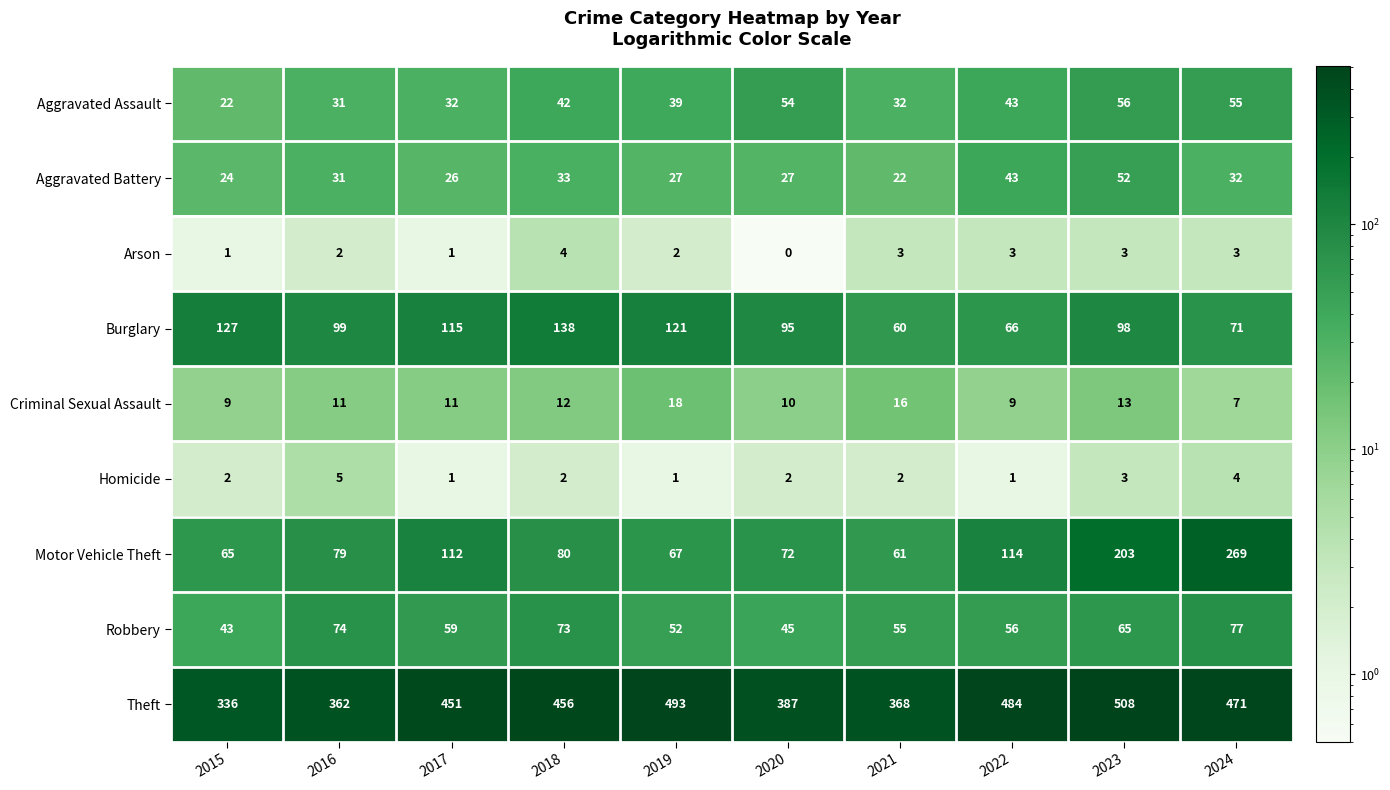

Which series has the largest range (max minus min)?

Motor Vehicle Theft